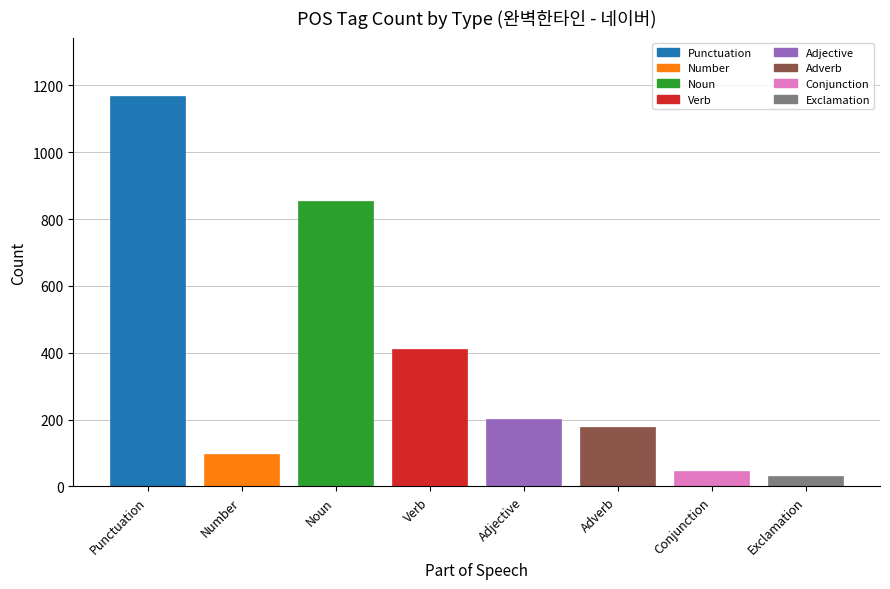

List the labels in order of value, largest first.

Punctuation, Noun, Verb, Adjective, Adverb, Number, Conjunction, Exclamation